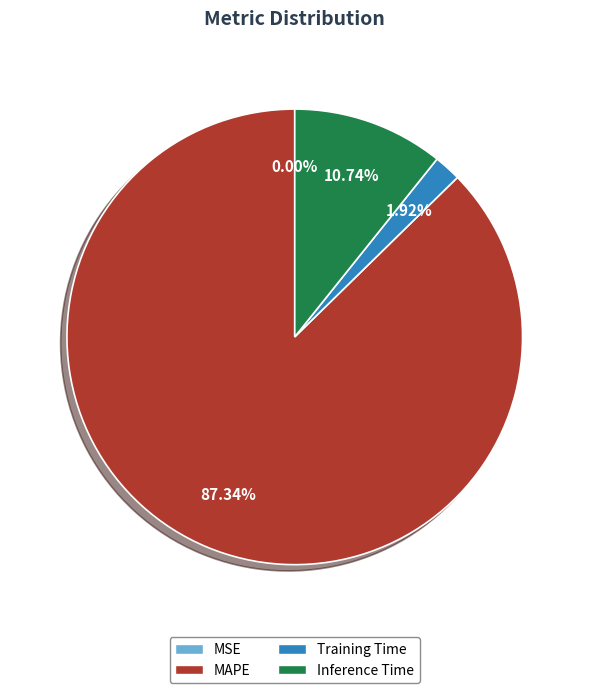

Between MAPE and Training Time, which is larger?

MAPE